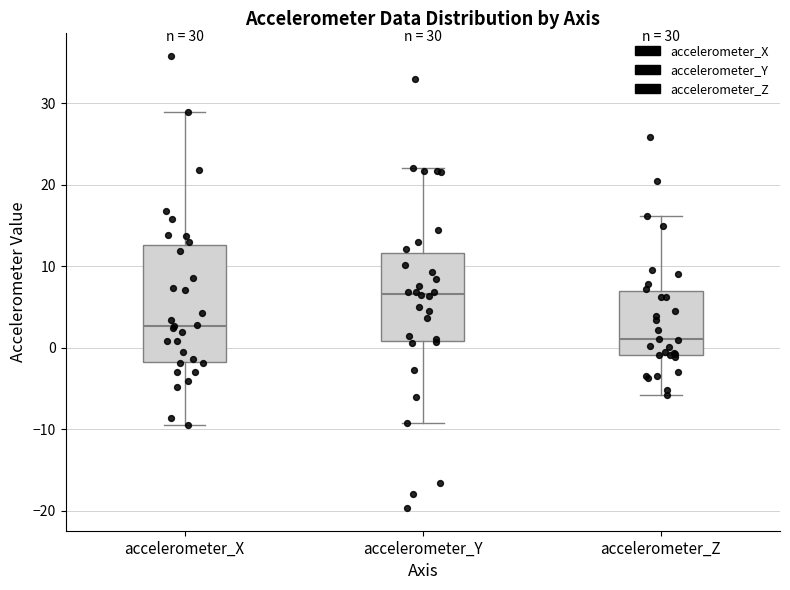

Comparing the boxes themselves (not the whiskers), which one is the tallest?

accelerometer_X